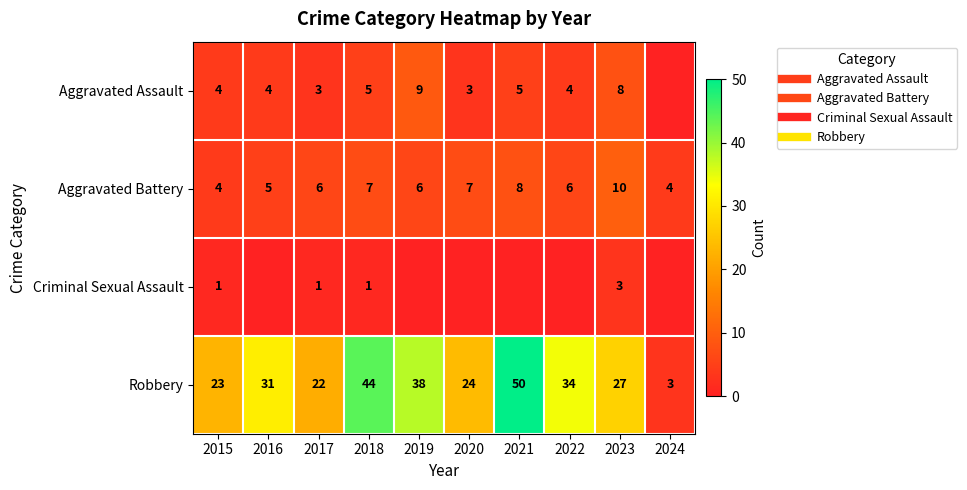

Which series has the largest total across all categories?

Robbery